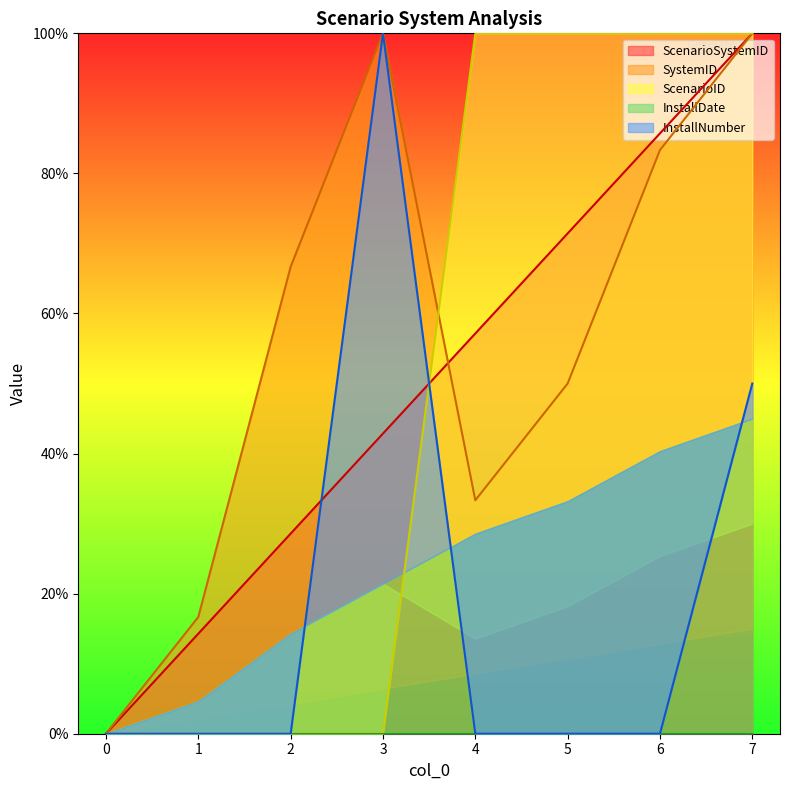

At how many categories does at least one series exceed 26?

6